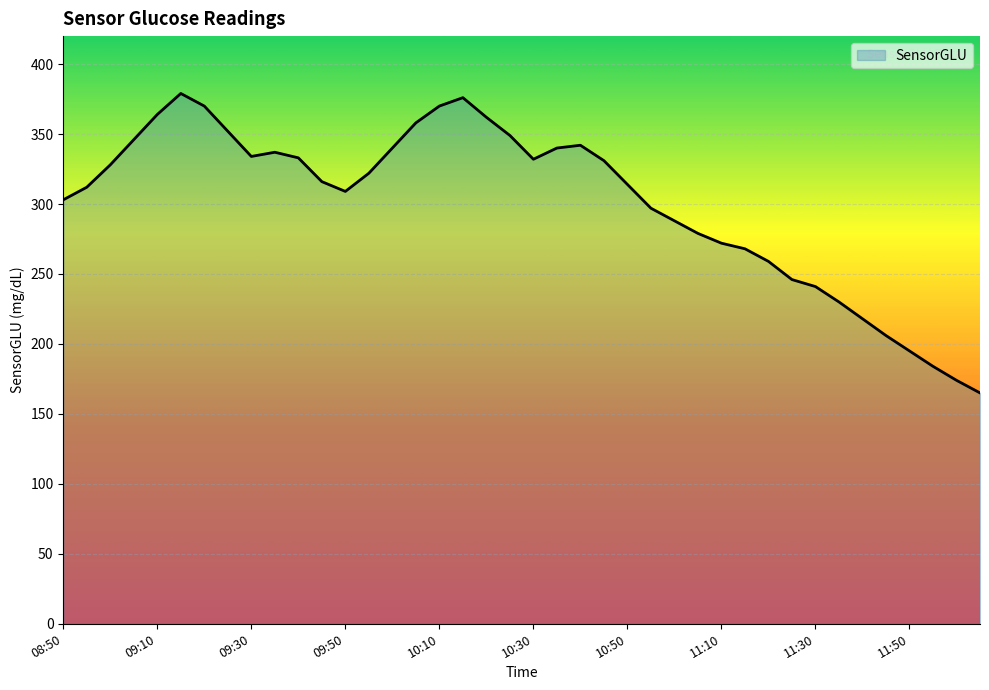

What is the greatest value displayed?

379